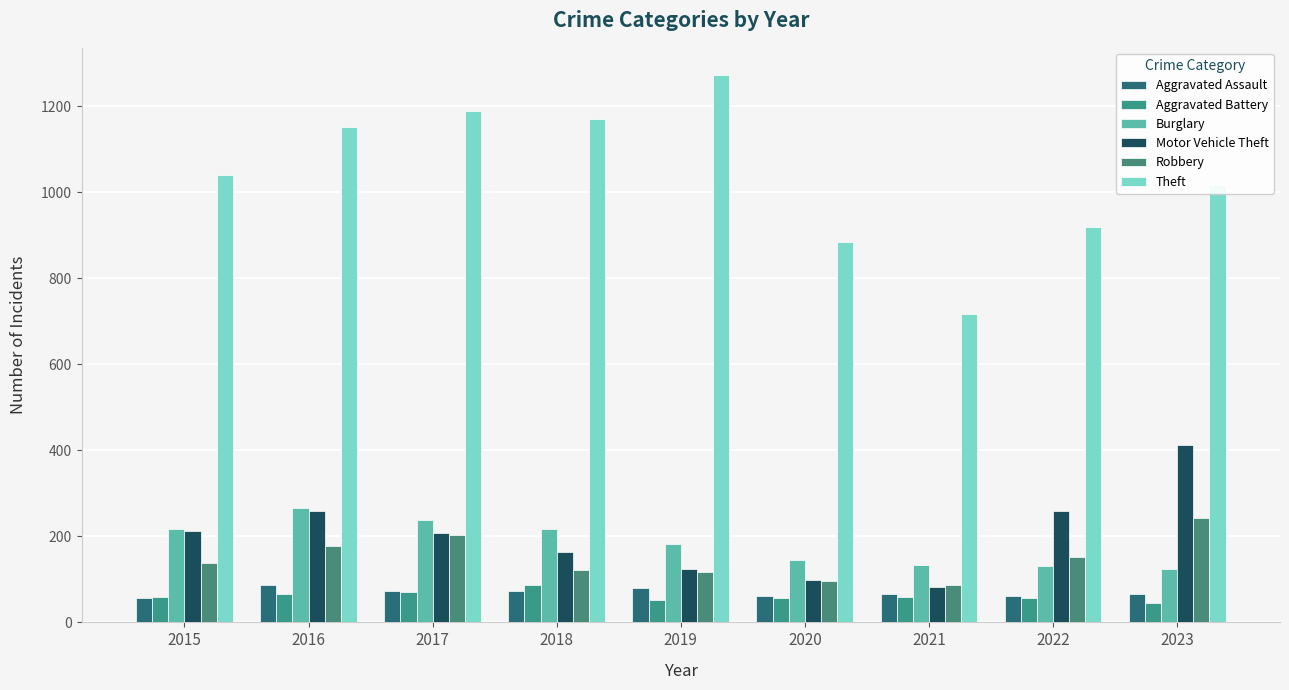

What is the spread (max minus min) of values at 2023?

971